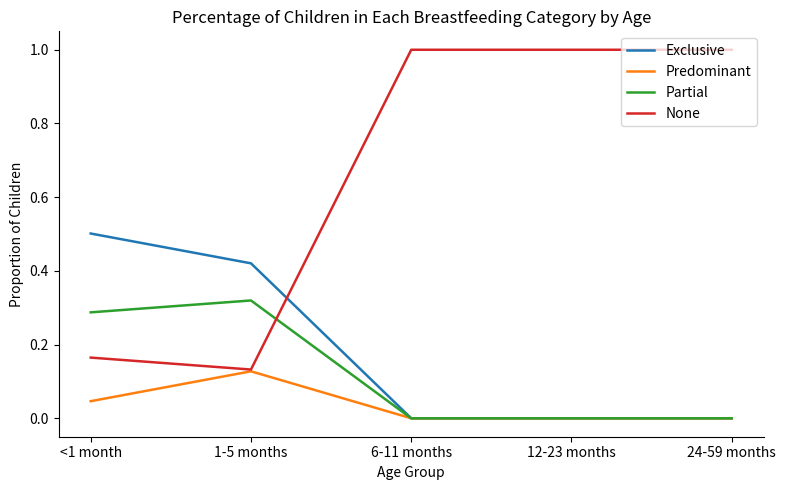

Rank the series by their maximum value, from highest to lowest.

None, Exclusive, Partial, Predominant